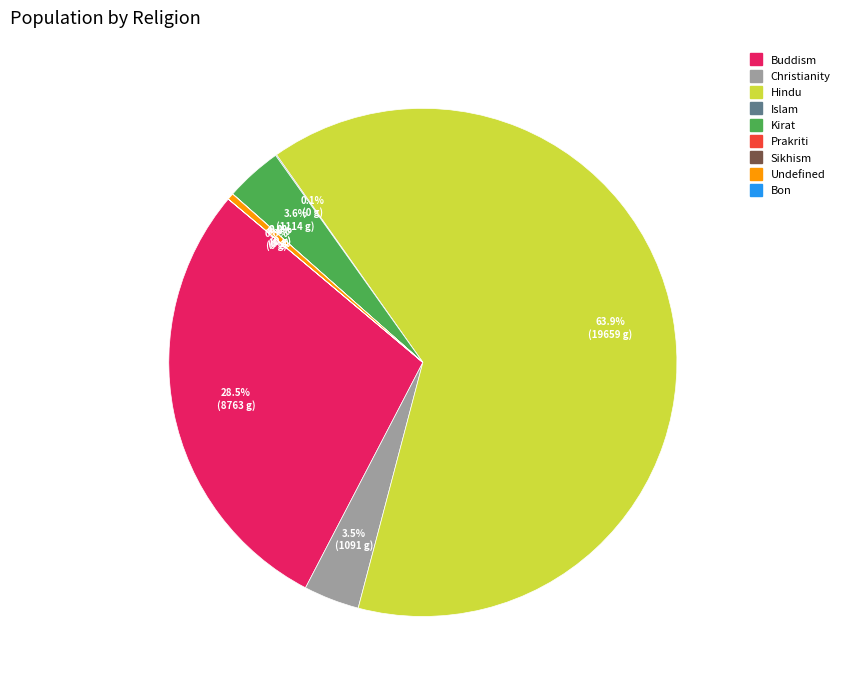

Is Buddism the majority of the pie?

No